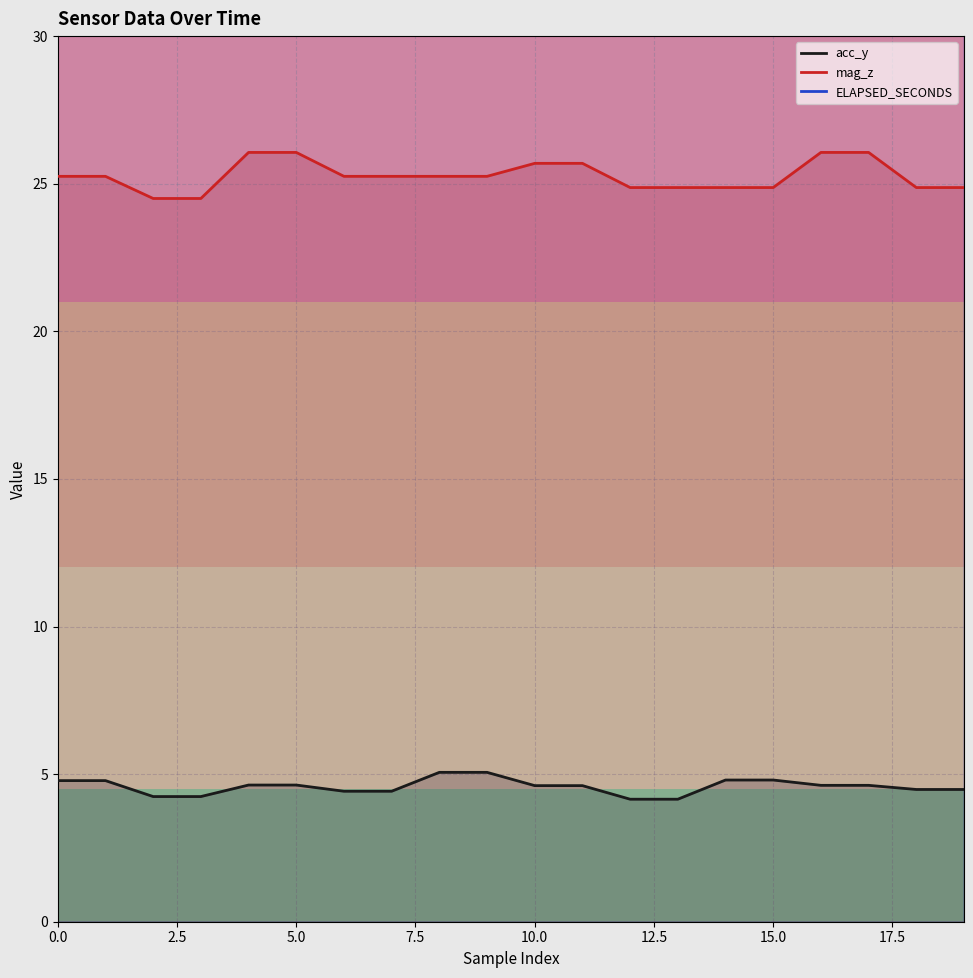

Which series has the widest spread of values?

mag_z